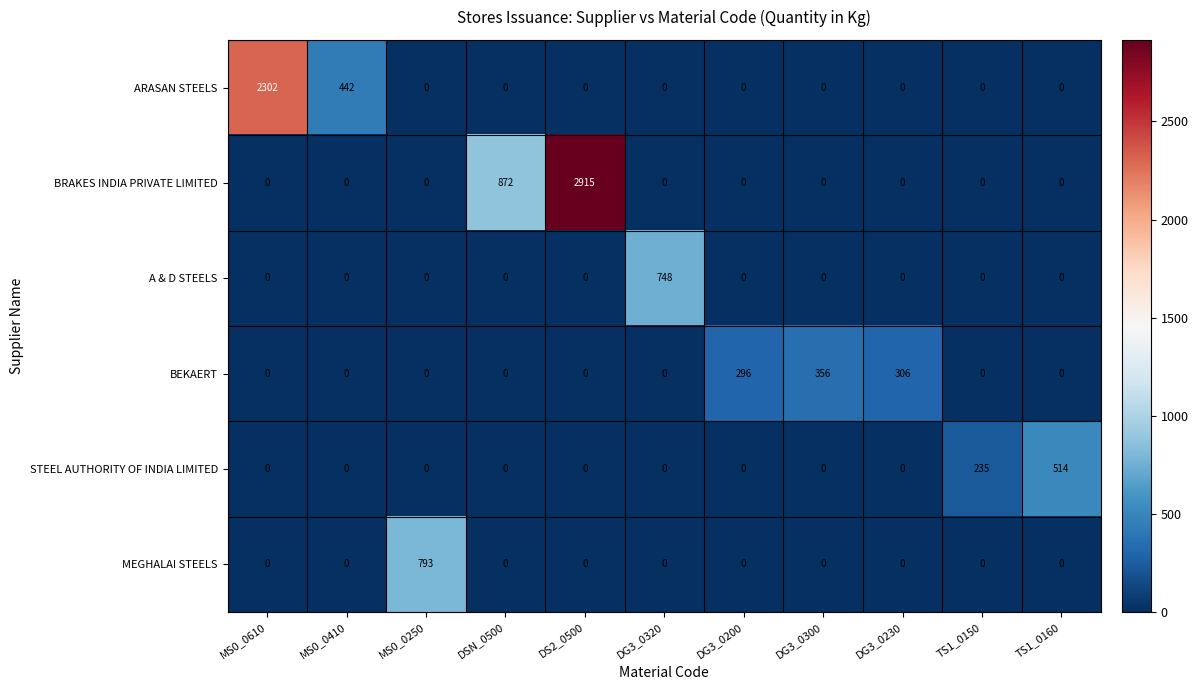

What is the greatest value displayed?

2915